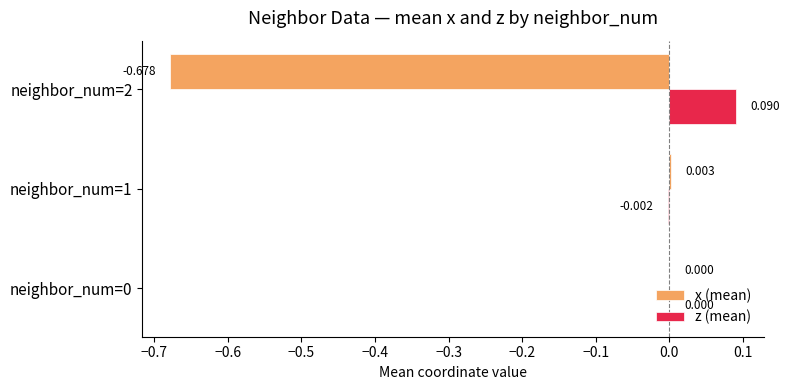

Which series has the largest total across all categories?

z (mean)